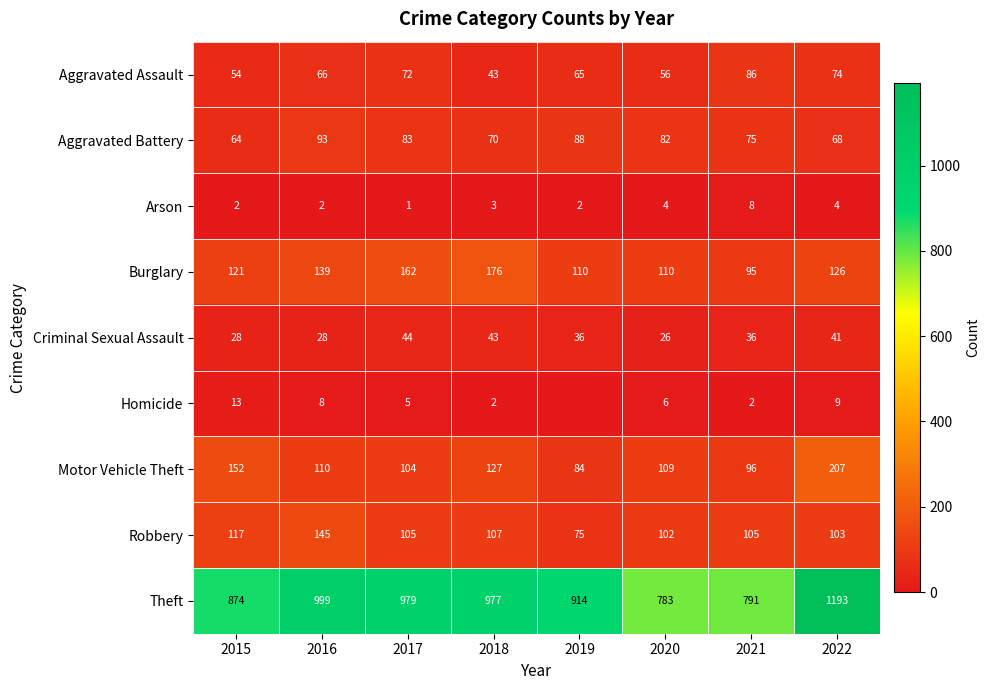

Which category has the lowest value across all series?

2019